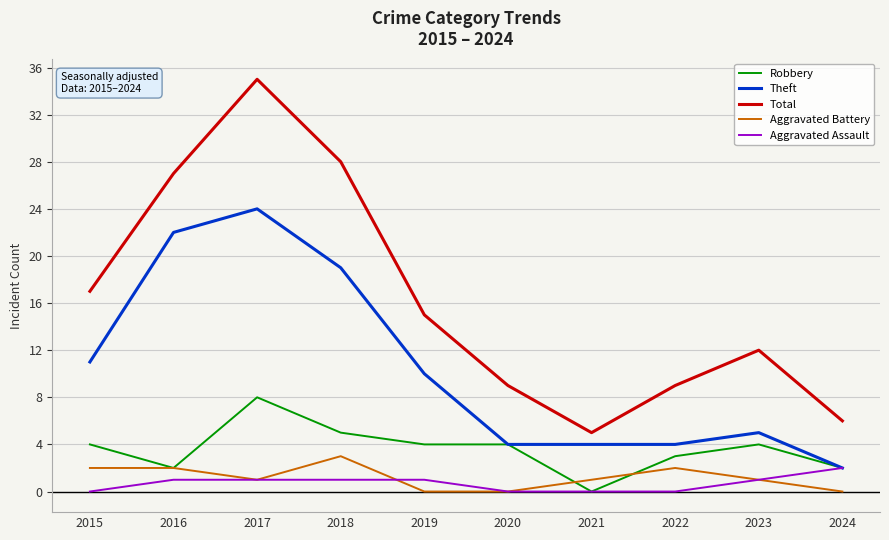

What are all the series names shown in the legend?

Robbery, Theft, Total, Aggravated Battery, Aggravated Assault